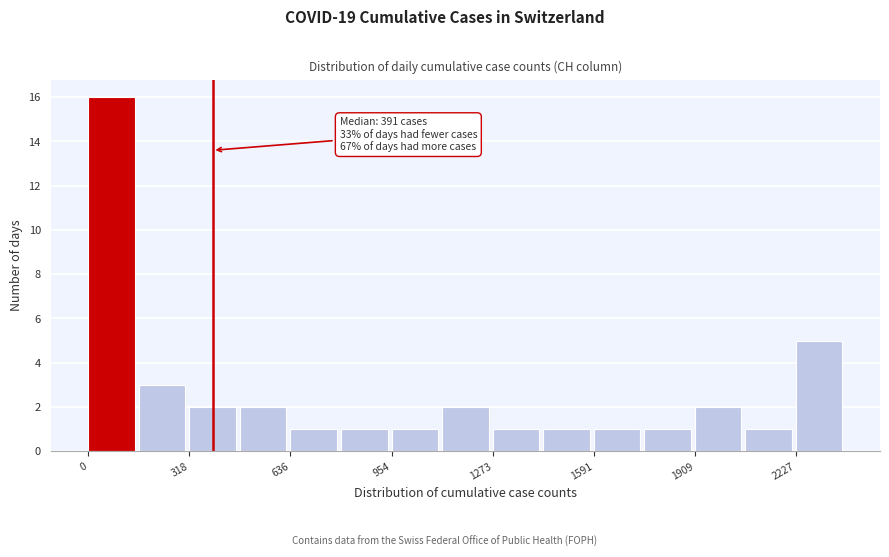

Read against the x-axis, roughly where is the centre of the tallest bar?

50